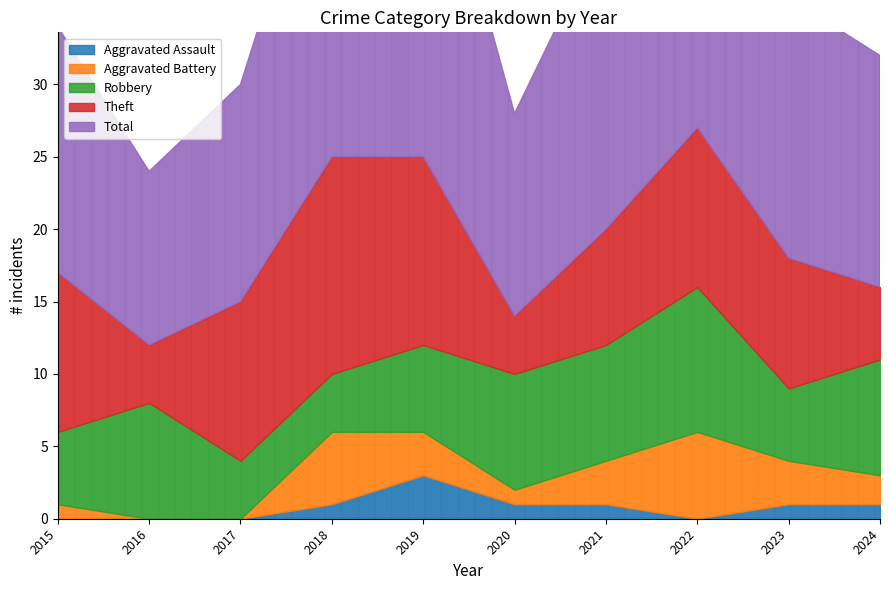

How many positive values does the Aggravated Battery series have?

8